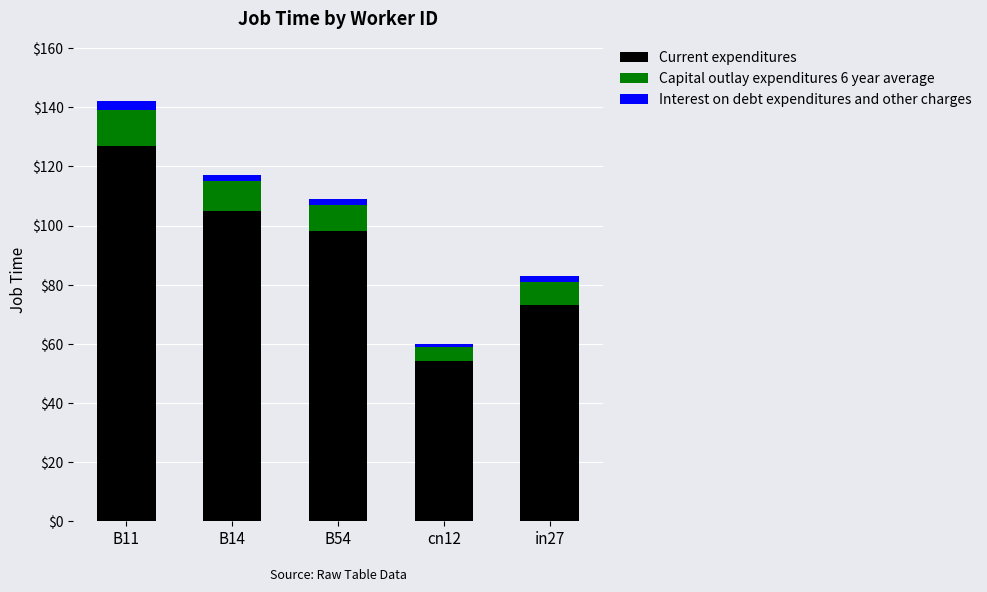

What is the difference between the second highest and minimum values in the Current expenditures series?

51